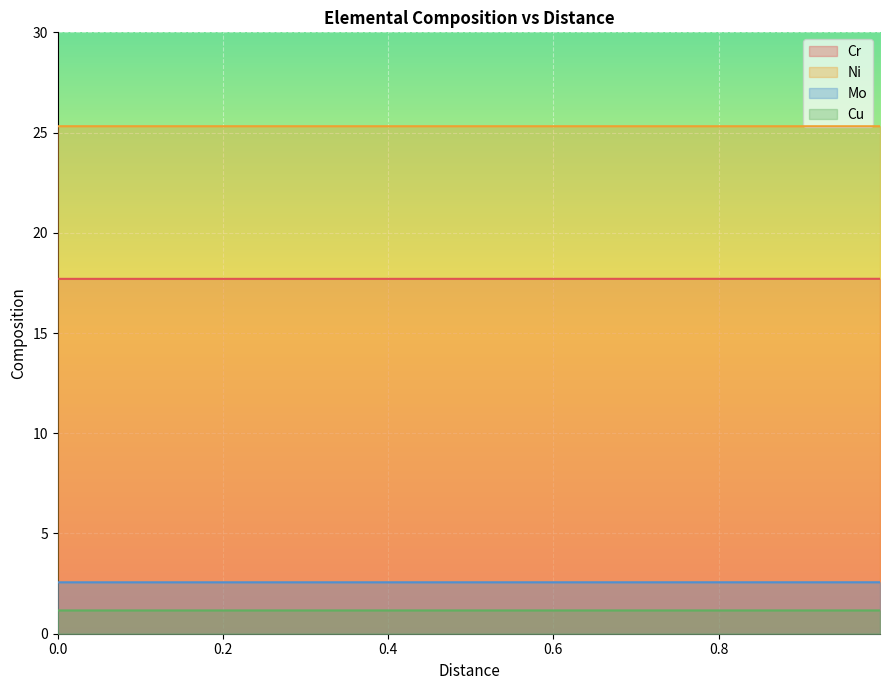

What is the maximum value shown in the chart?

25.3